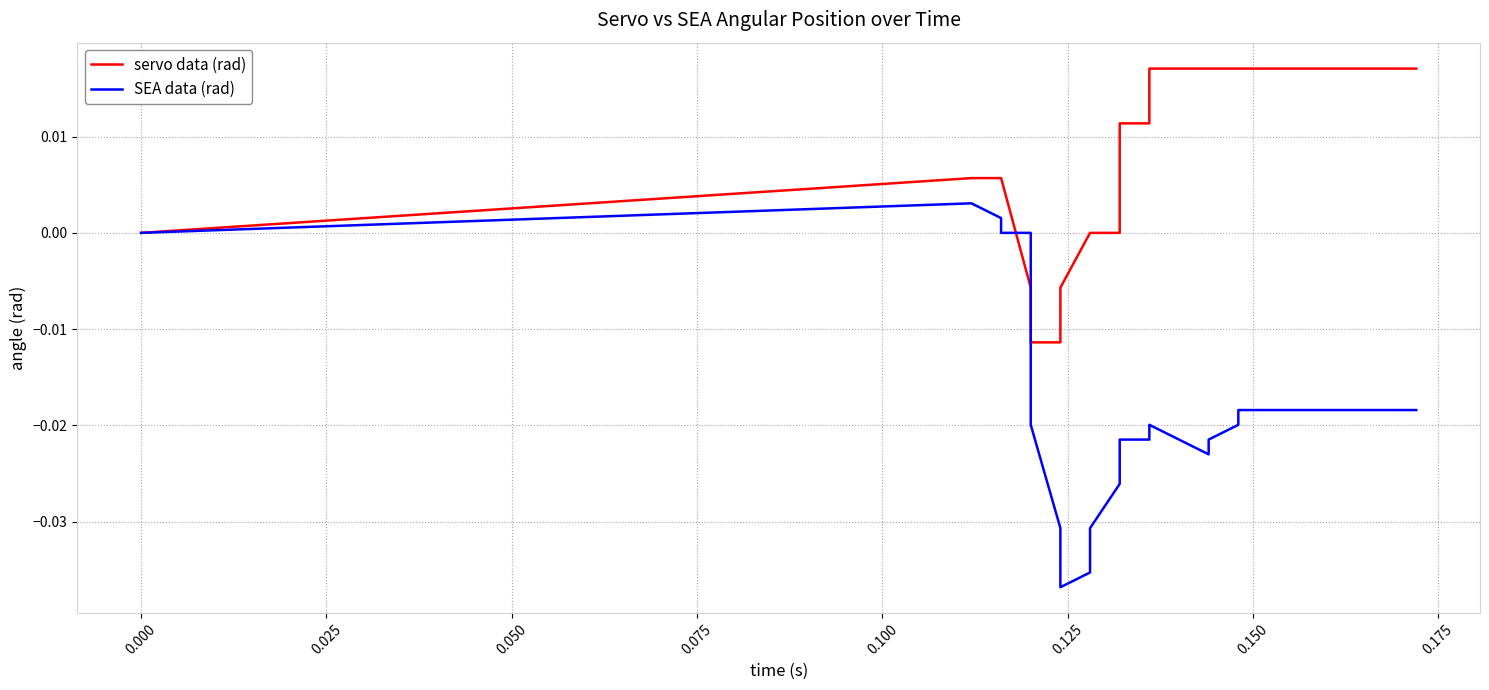

The servo data (rad) series shows -0.0 at 0.175. True or false?

False